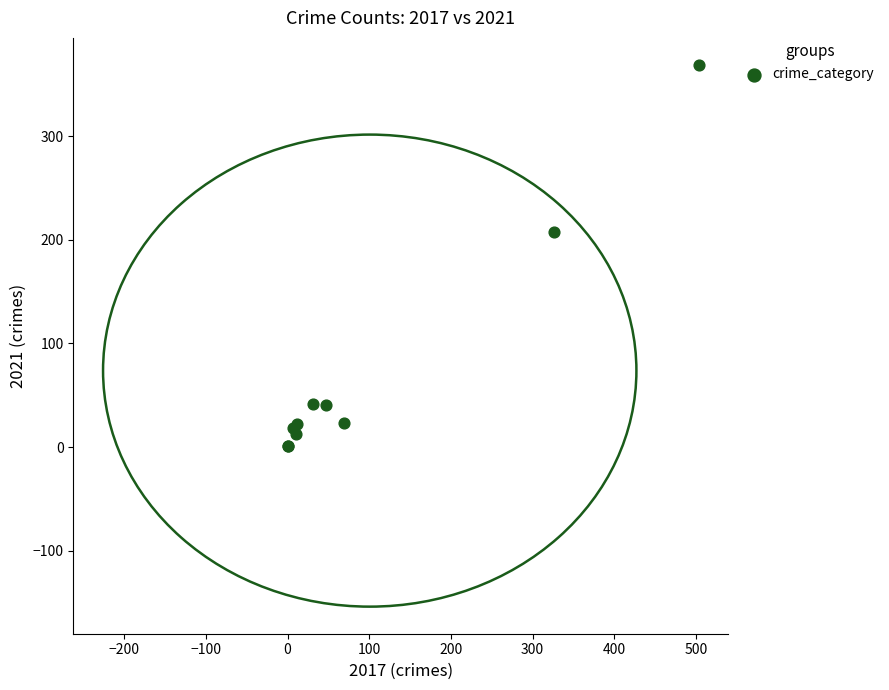

What Y value in the scatter plot is closest to 185?

208